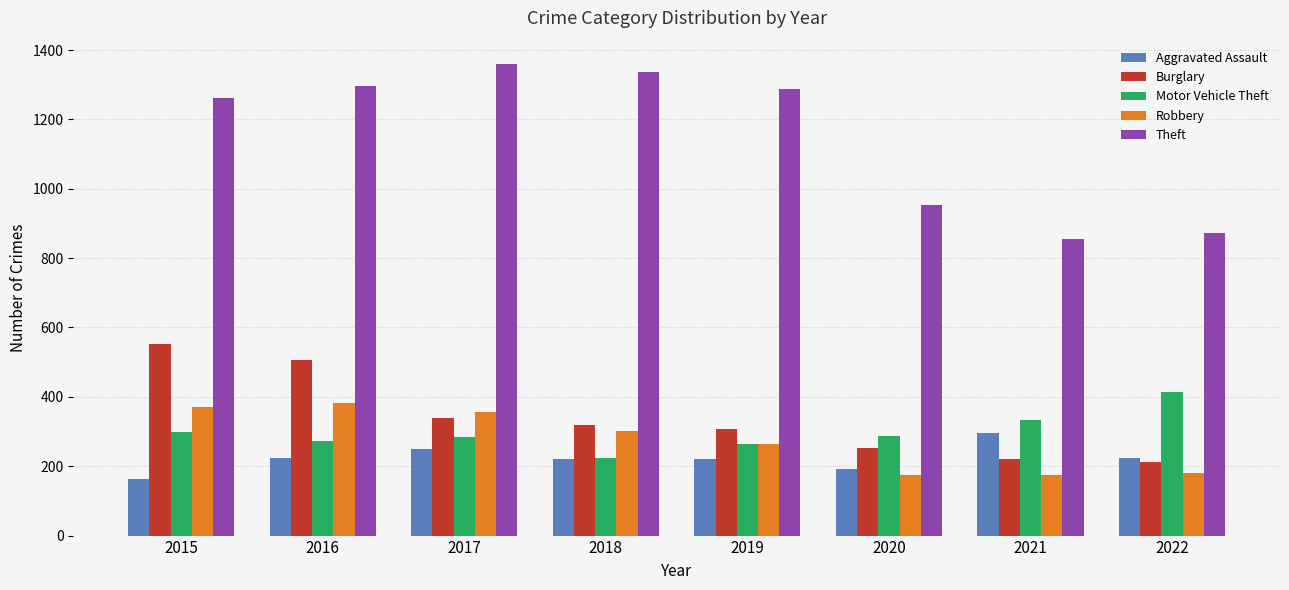

Is it true that Robbery equals 175 at 2021?

True